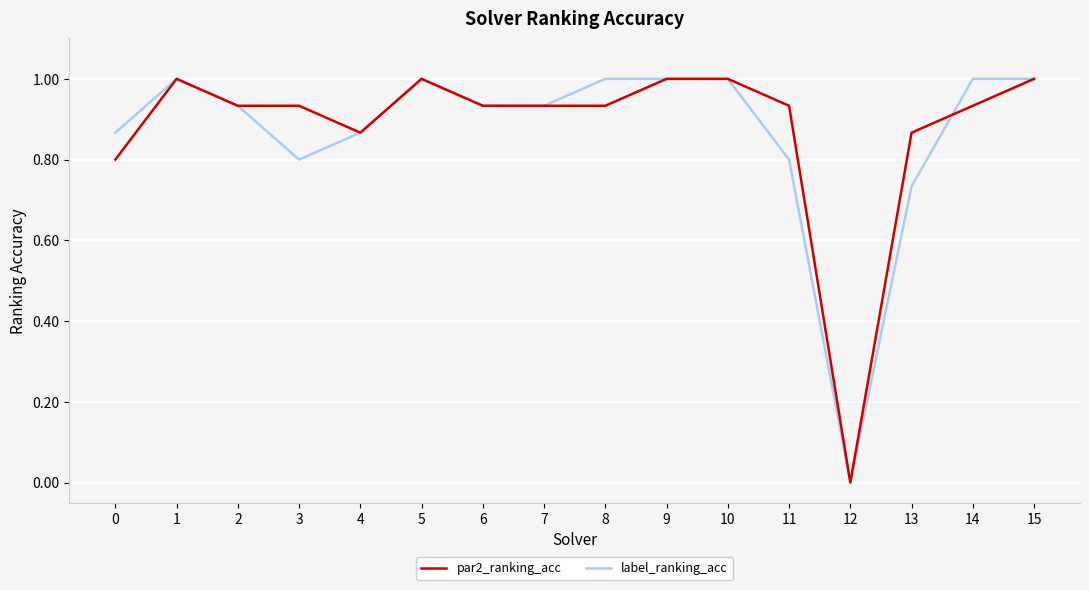

Does the chart have visible grid lines?

Yes